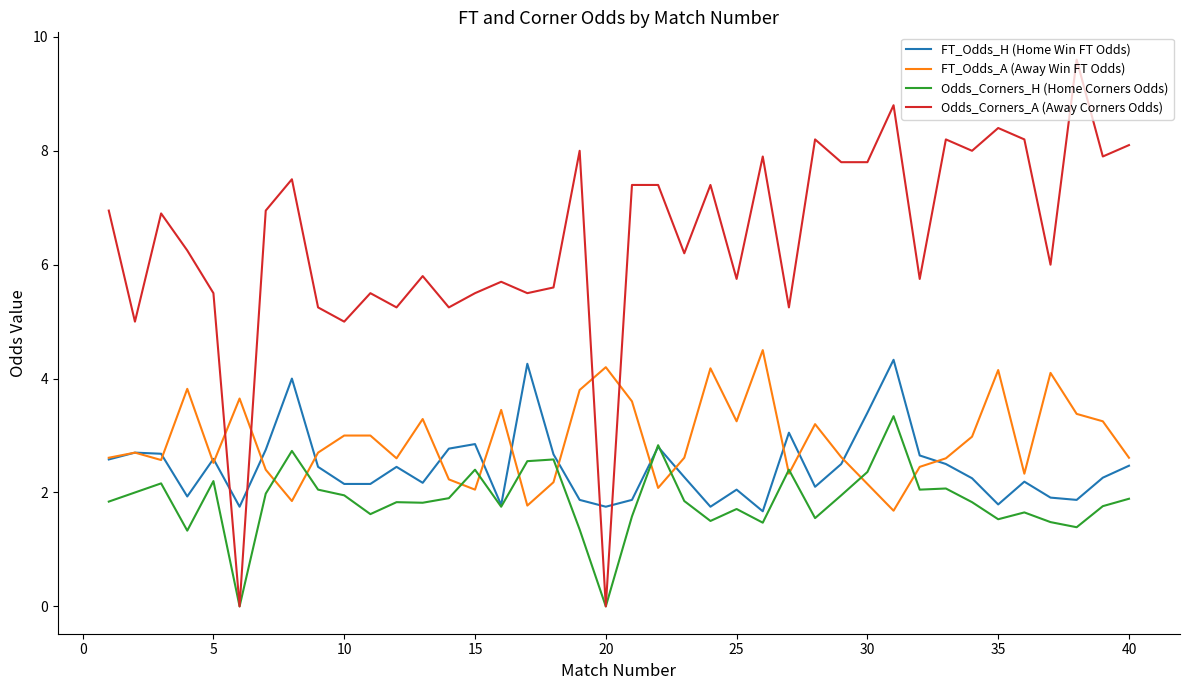

What is the maximum value shown in the chart?

9.6